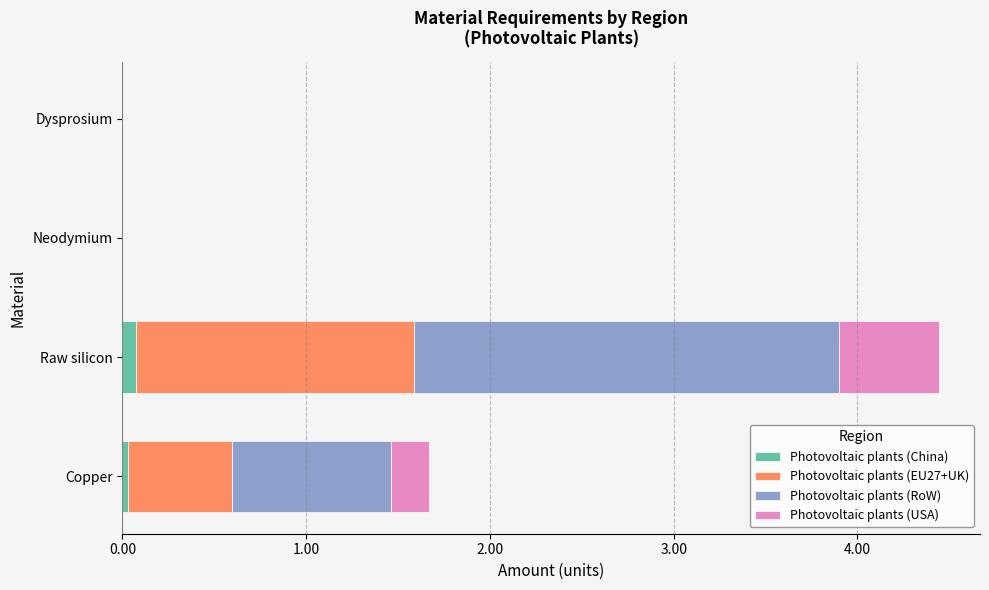

At which category is the sum across all series the highest?

Raw silicon